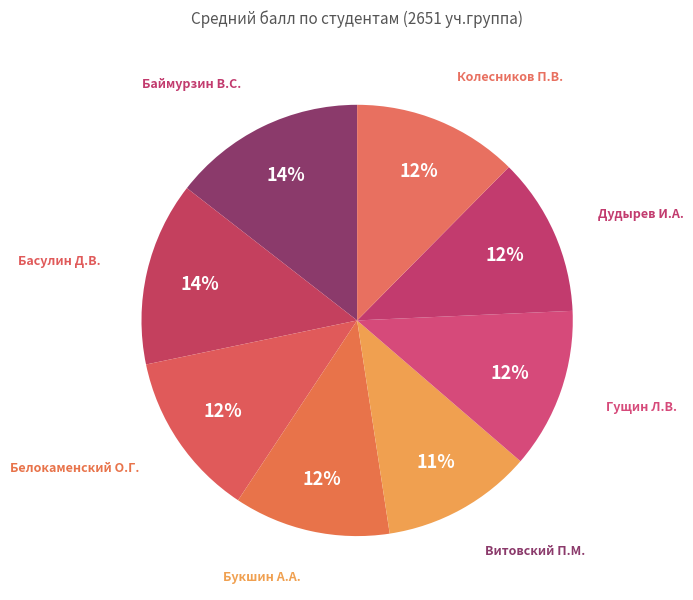

How many slices are in this pie chart?

8